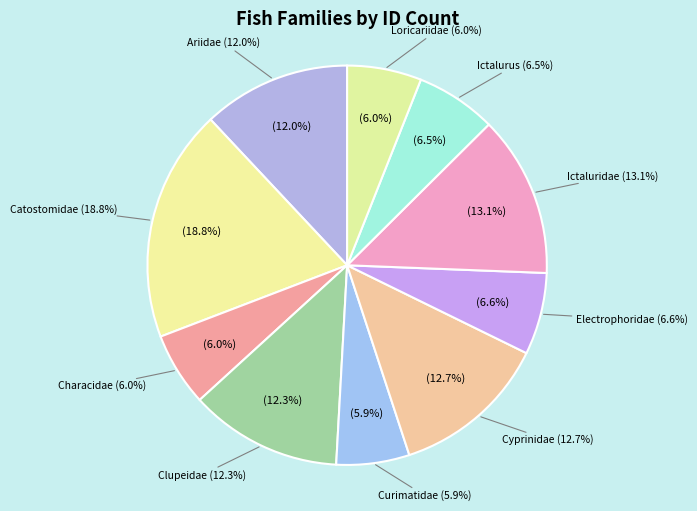

Combined, do Curimatidae and Ictaluridae account for over 50%?

No